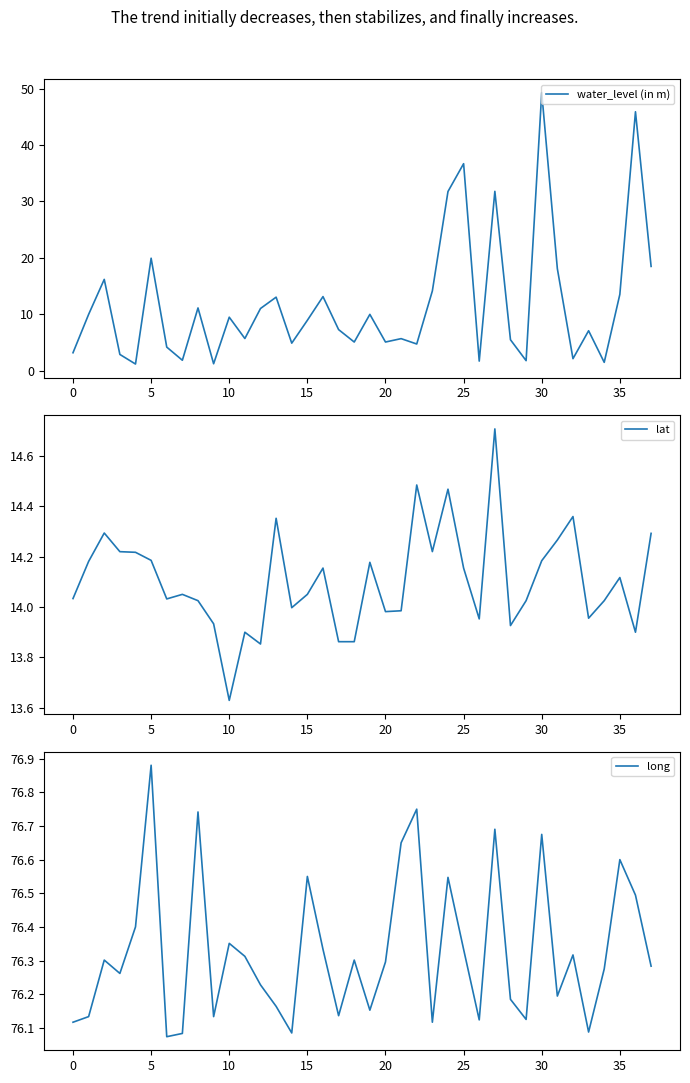

What are all the series names shown in the legend?

water_level (in m), lat, long